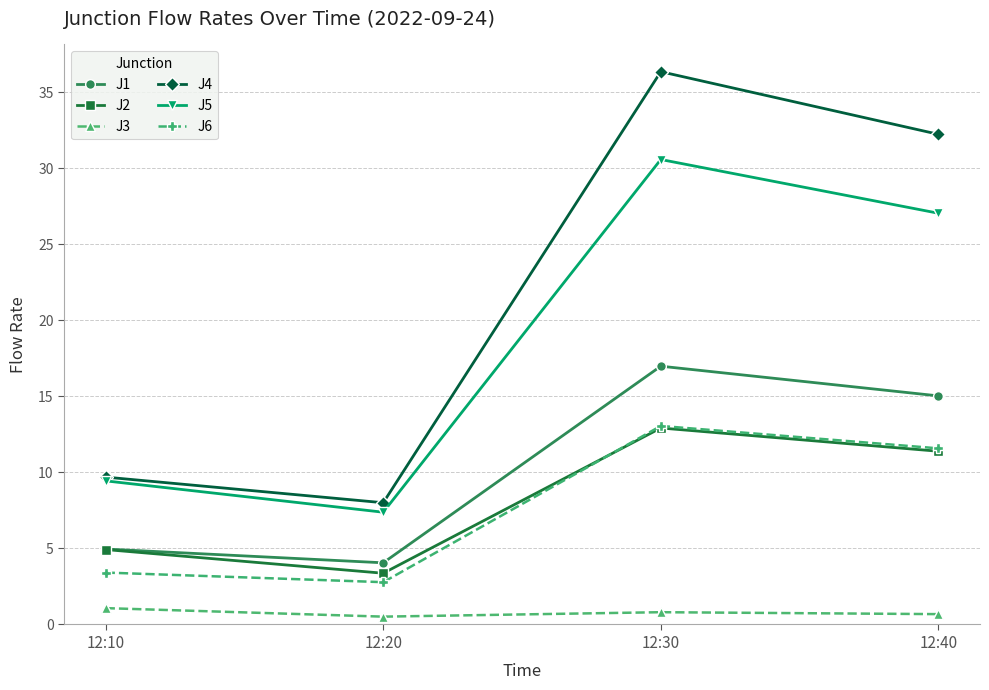

Does the chart display data point markers on the line(s)?

Yes